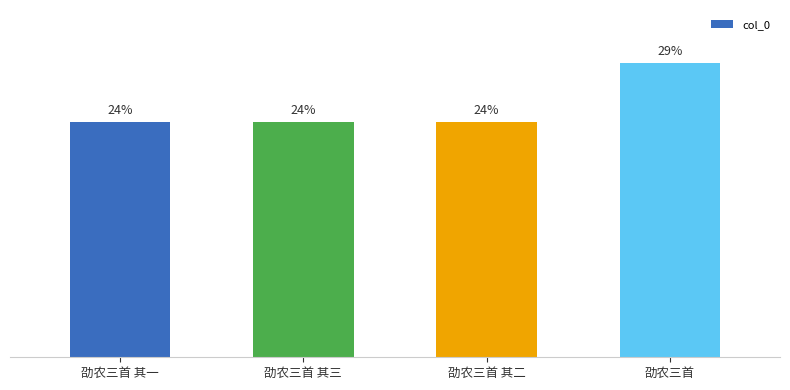

Does the chart contain any negative values?

No